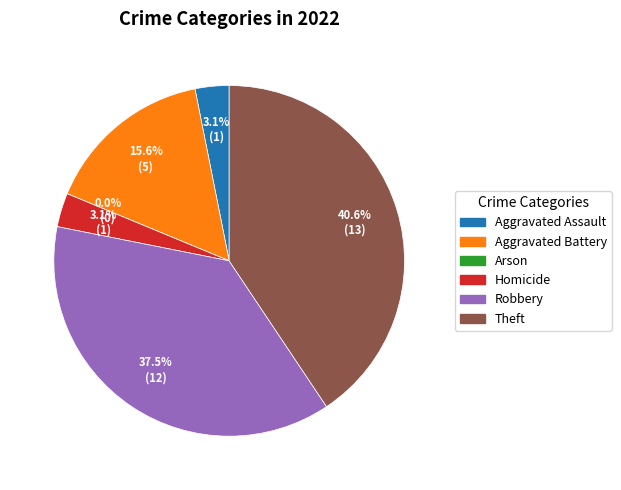

Is there any slice that represents more than half of the pie?

No